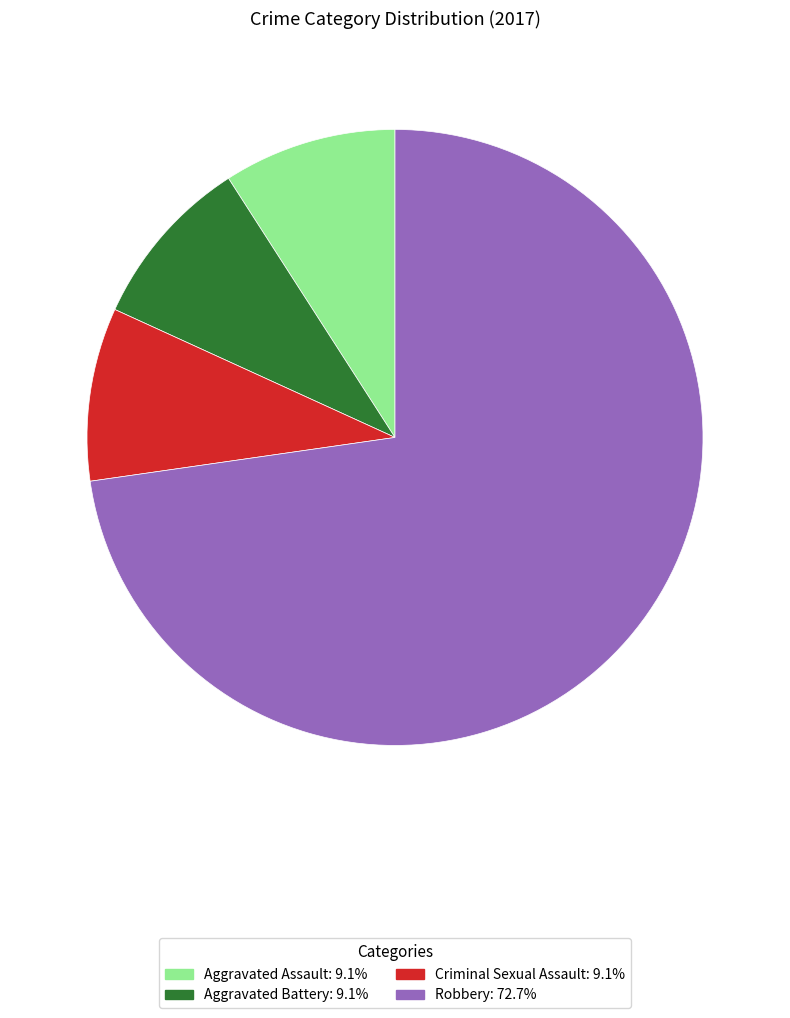

Is there a majority slice in this chart?

Yes